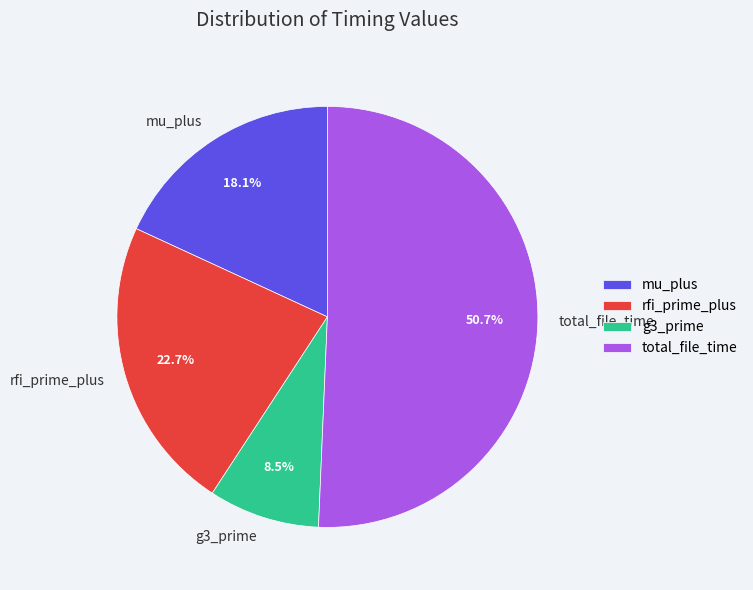

Which has a higher value, total_file_time or g3_prime?

total_file_time